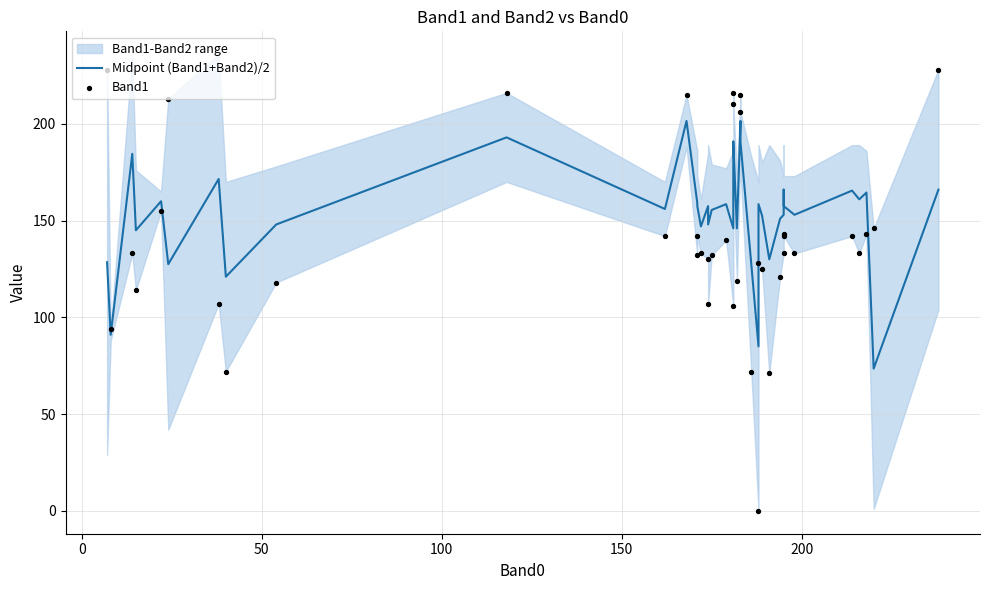

Which series has the largest total across all categories?

Midpoint (Band1+Band2)/2